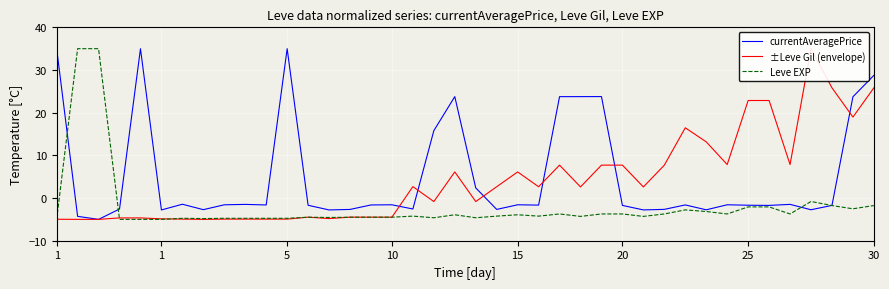

What is the greatest value displayed?

35.0